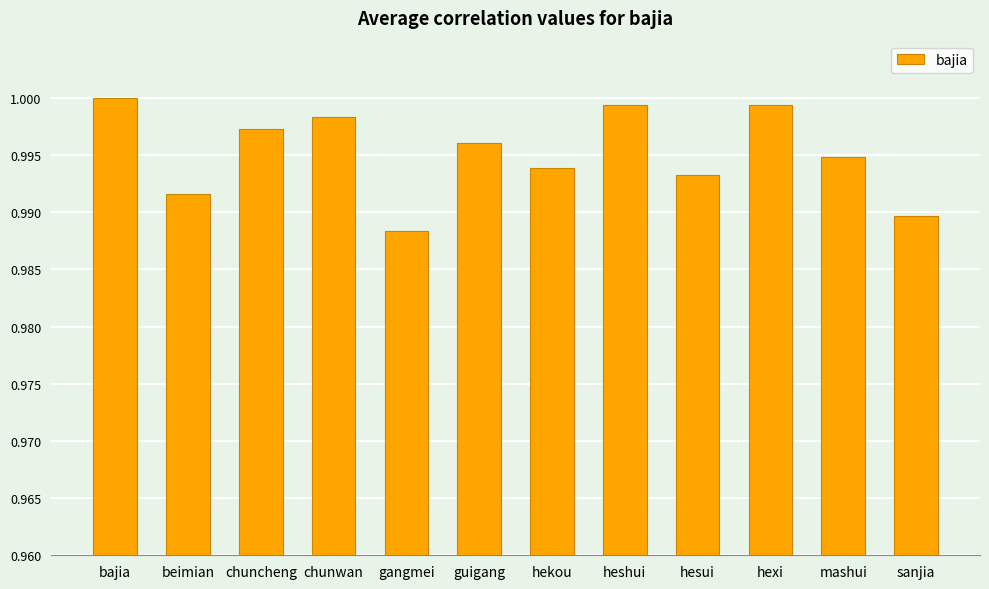

Between sanjia and chuncheng, which is larger?

chuncheng